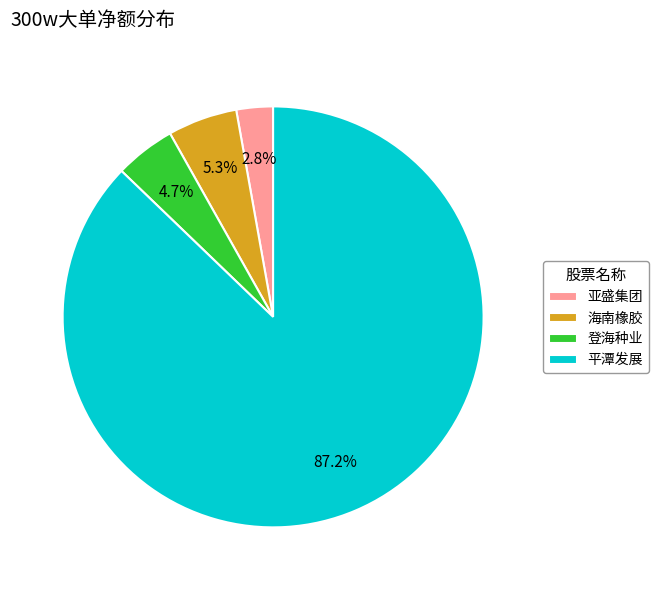

To the nearest percent, what is the difference between the largest and smallest slice percentages?

84%